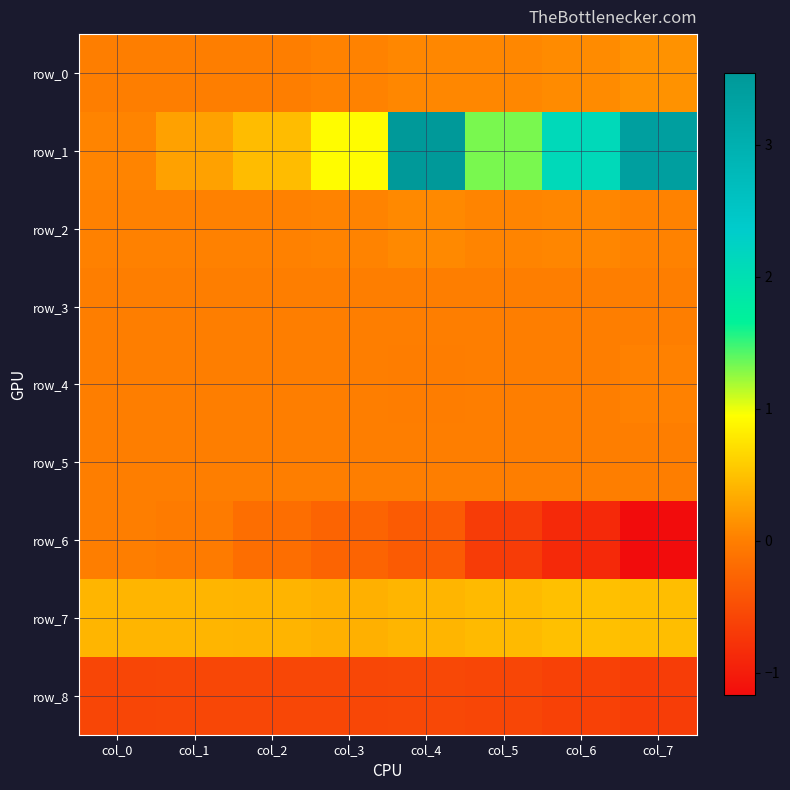

Which series has the widest spread of values?

row_1